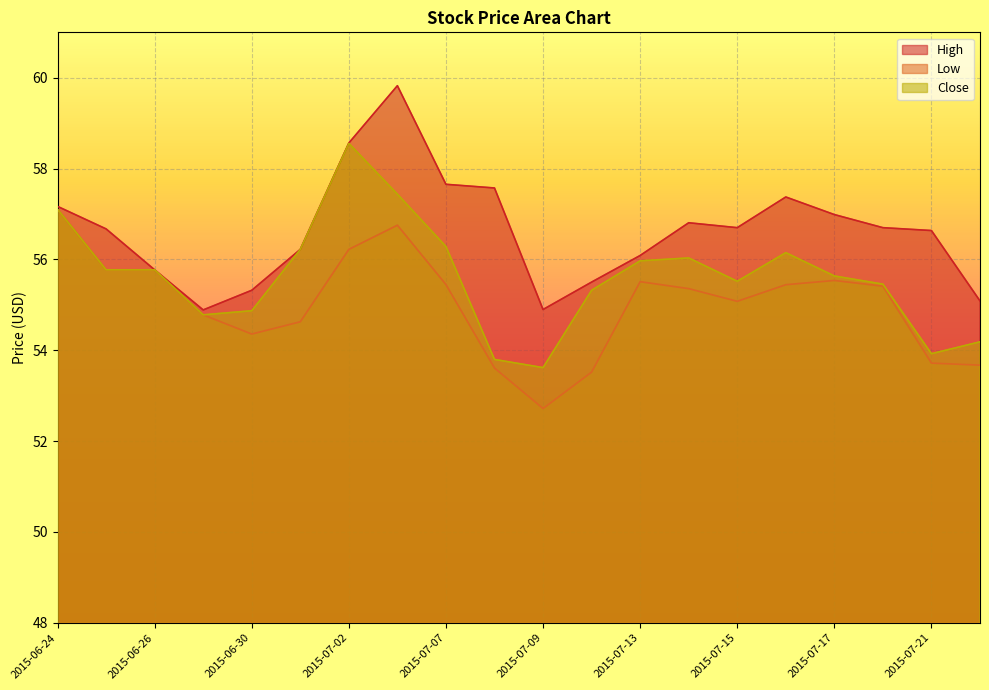

What is the label of the 7th point from the left?

2015-07-02